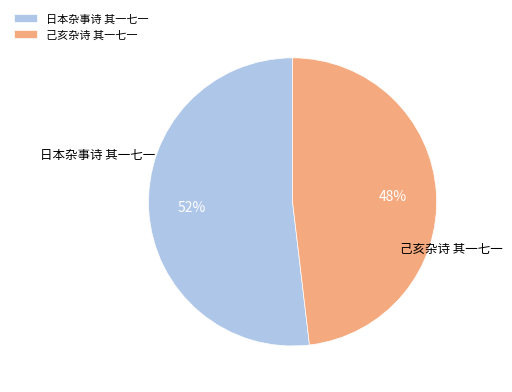

What is the ratio of the value at 己亥杂诗 其一七一 to the value at 日本杂事诗 其一七一?

0.9